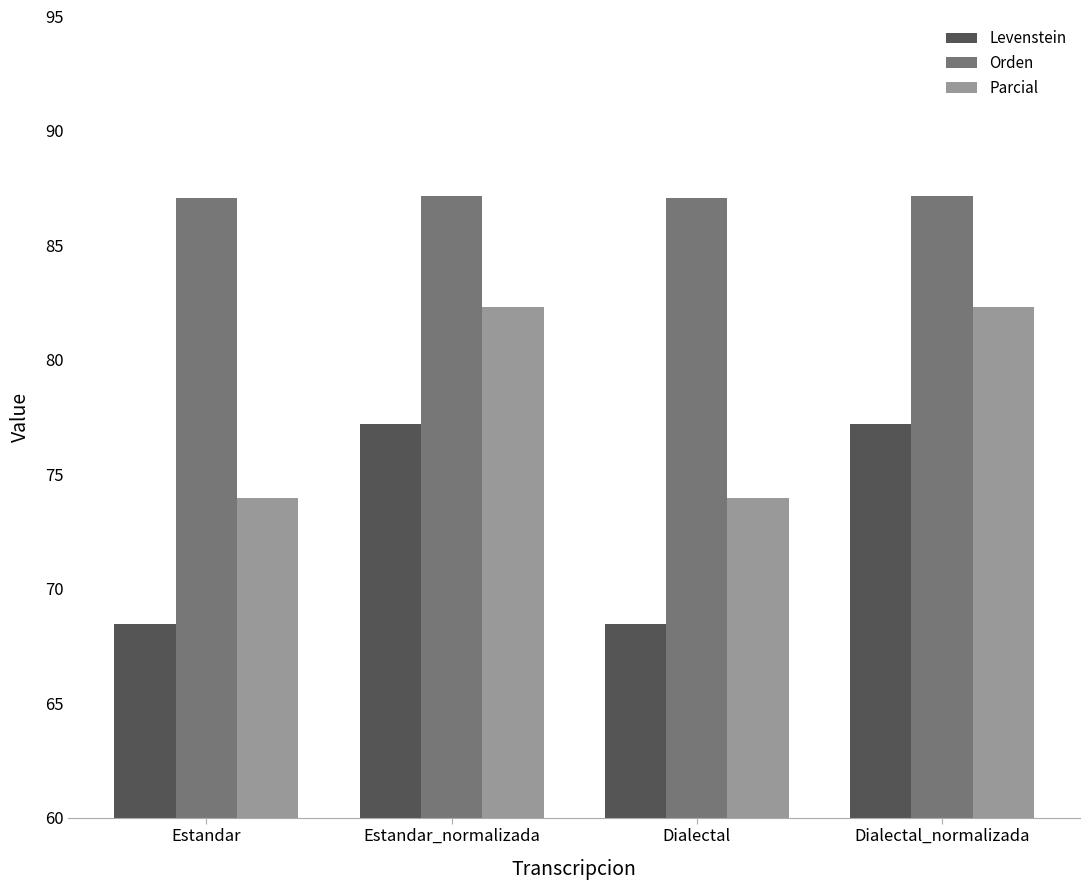

What is the total value across all series at Estandar_normalizada?

246.6